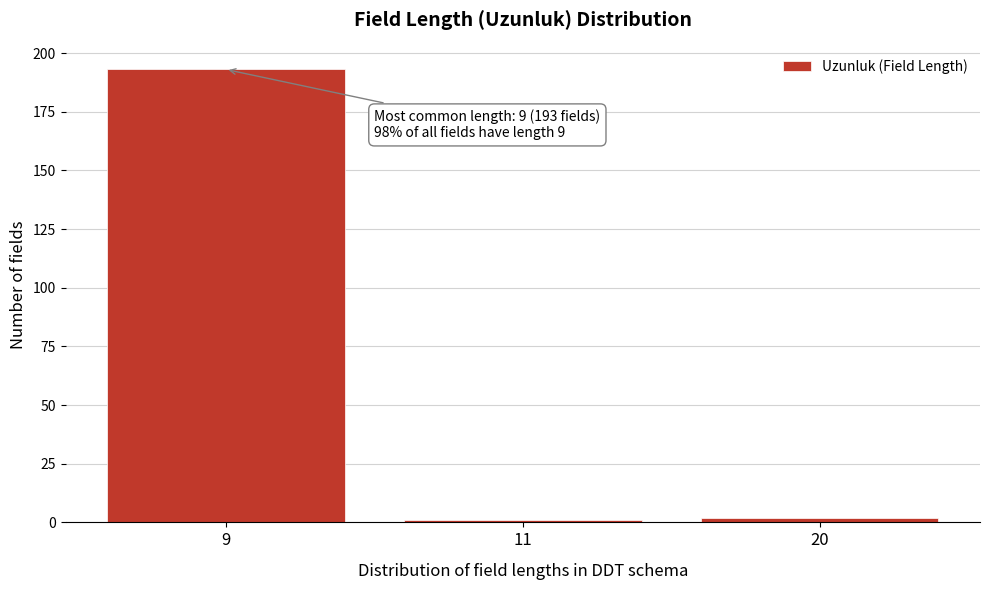

Reading left to right, transcribe all the data shown in this chart.

9=193	11=1	20=2